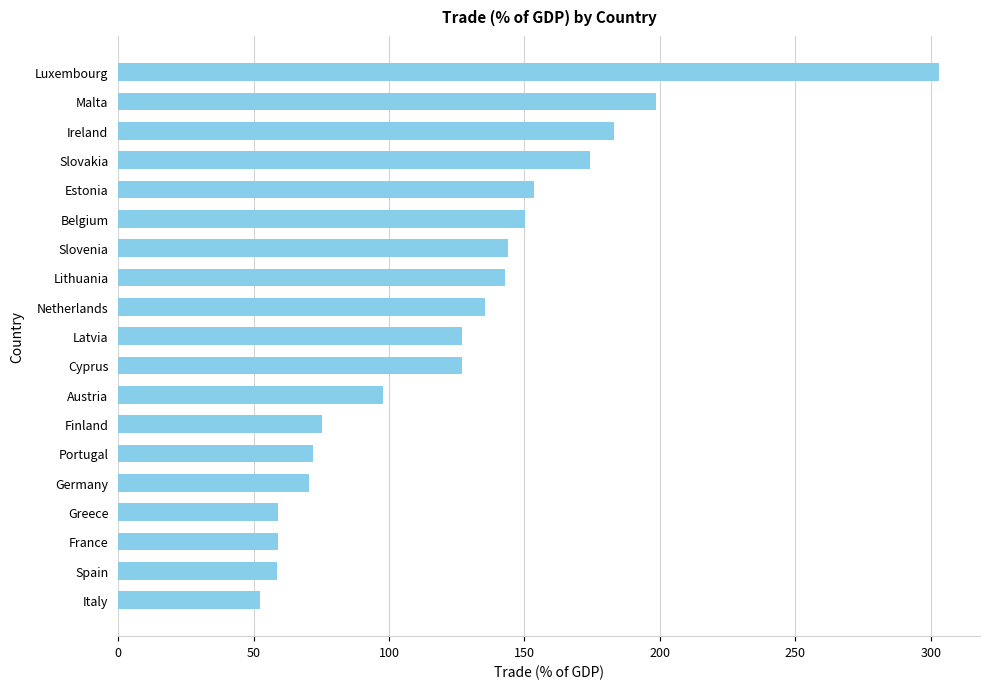

Which has a higher value, Estonia or Ireland?

Ireland